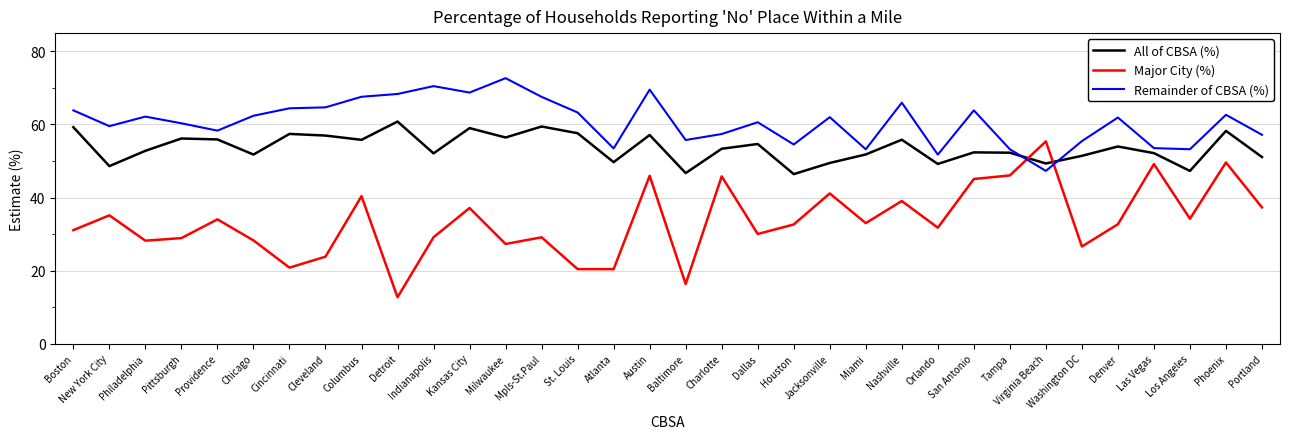

Where does the All of CBSA (%) series first go above 53?

Boston